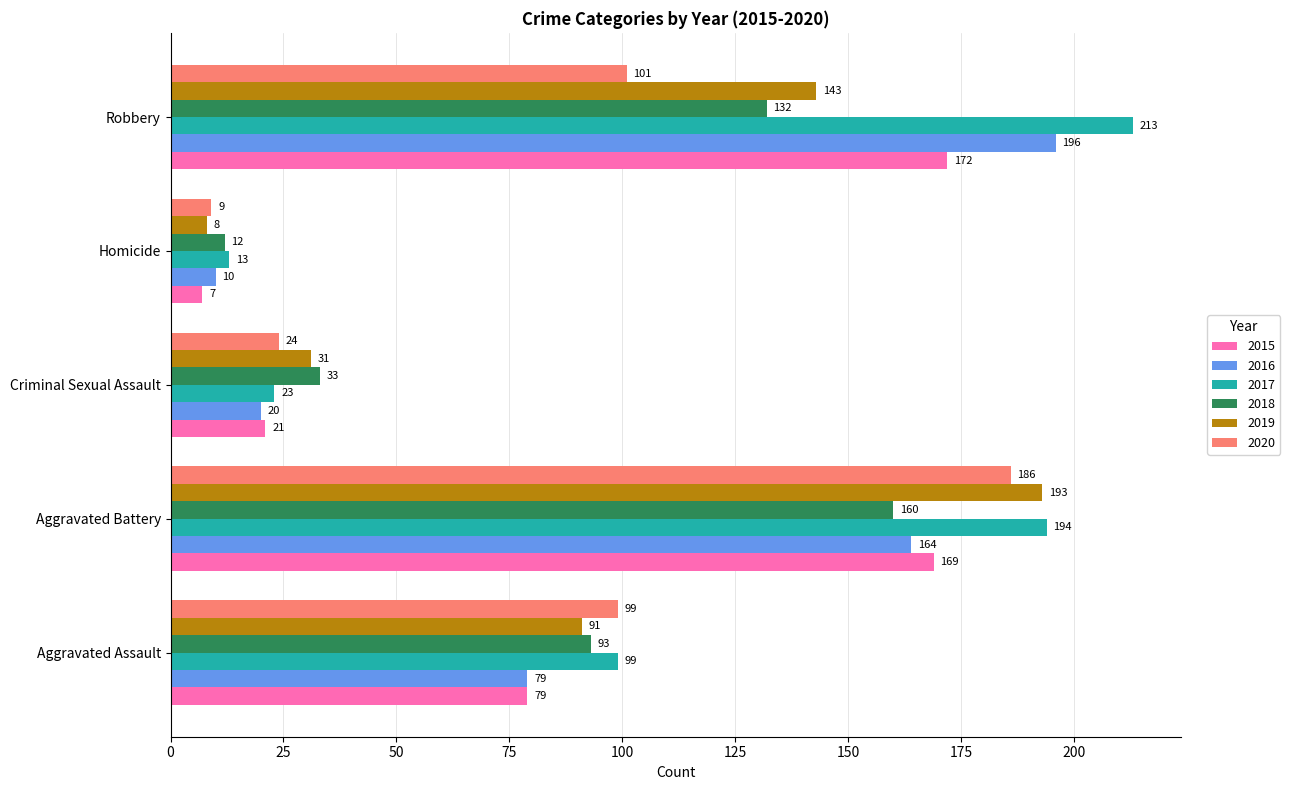

Rank the series at Aggravated Battery from lowest to highest value.

2018, 2016, 2015, 2020, 2019, 2017